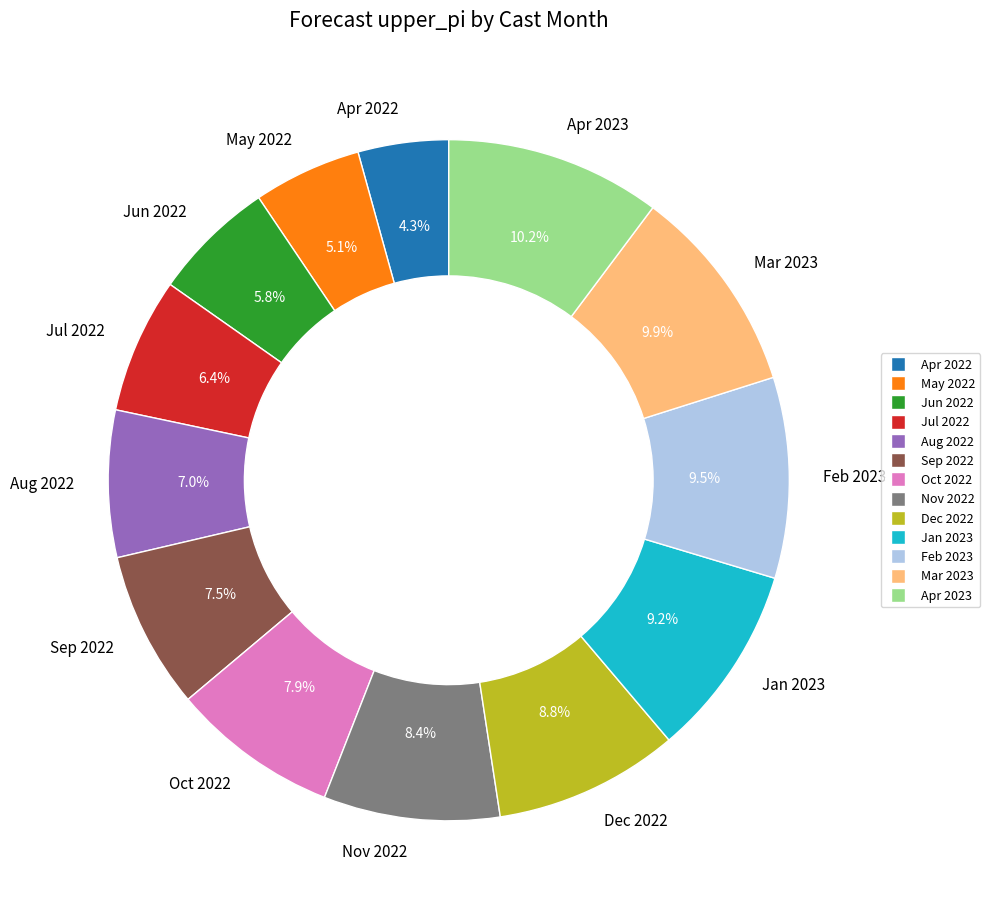

What is the ratio of the value at Jul 2022 to the value at Oct 2022?

0.8